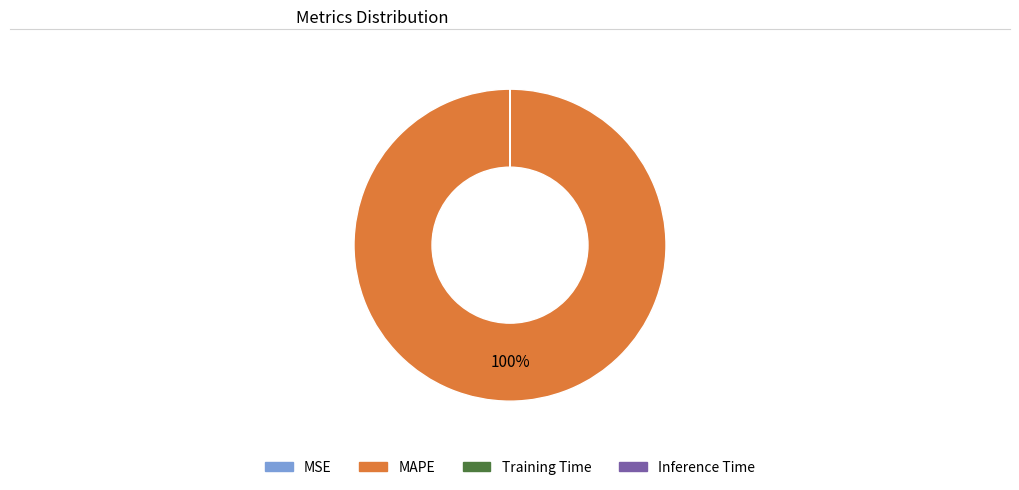

The MAPE slice represents 100% of the pie. True or false?

True